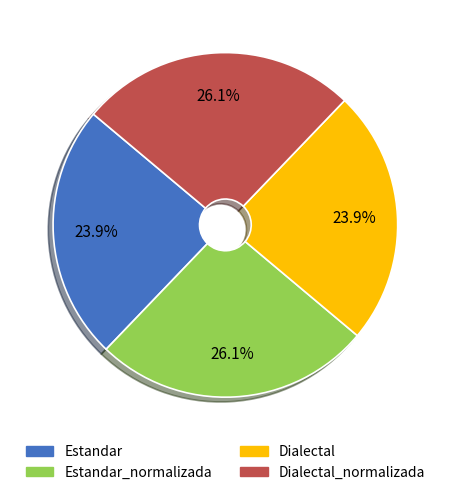

Does any single category account for the majority?

No